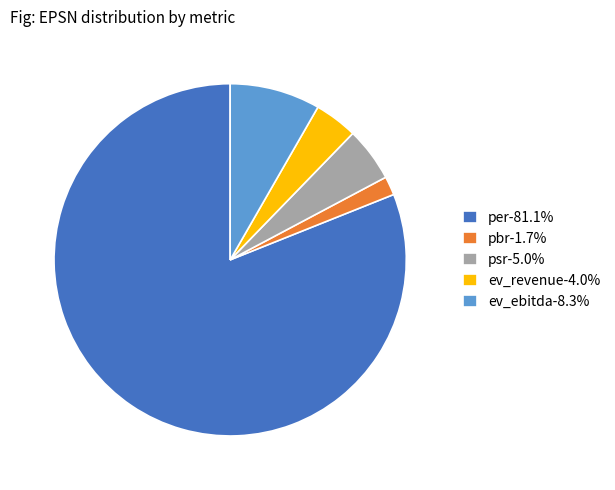

Do ev_revenue-4.0% and per-81.1% together represent more than half of the pie?

Yes